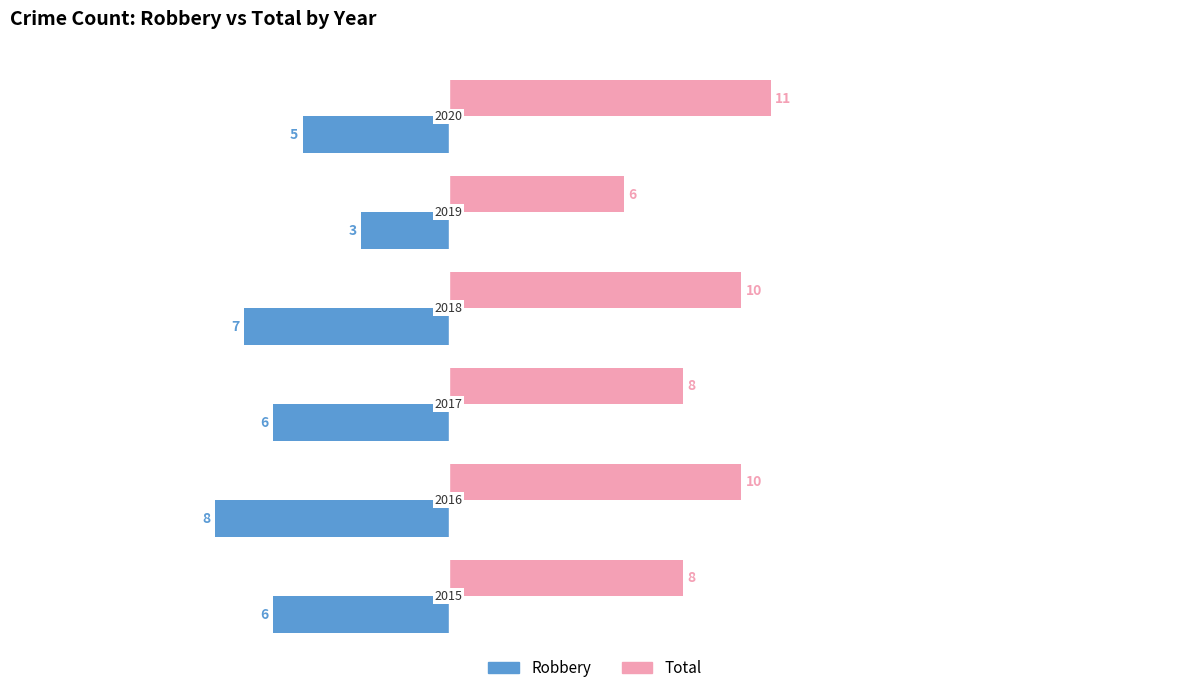

At how many categories does at least one series exceed 4?

6